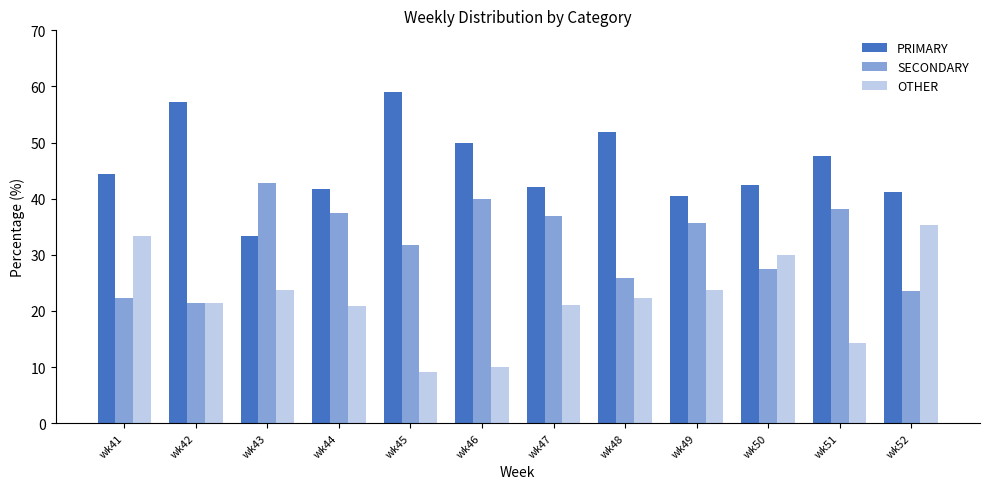

How many groups of bars are there?

12